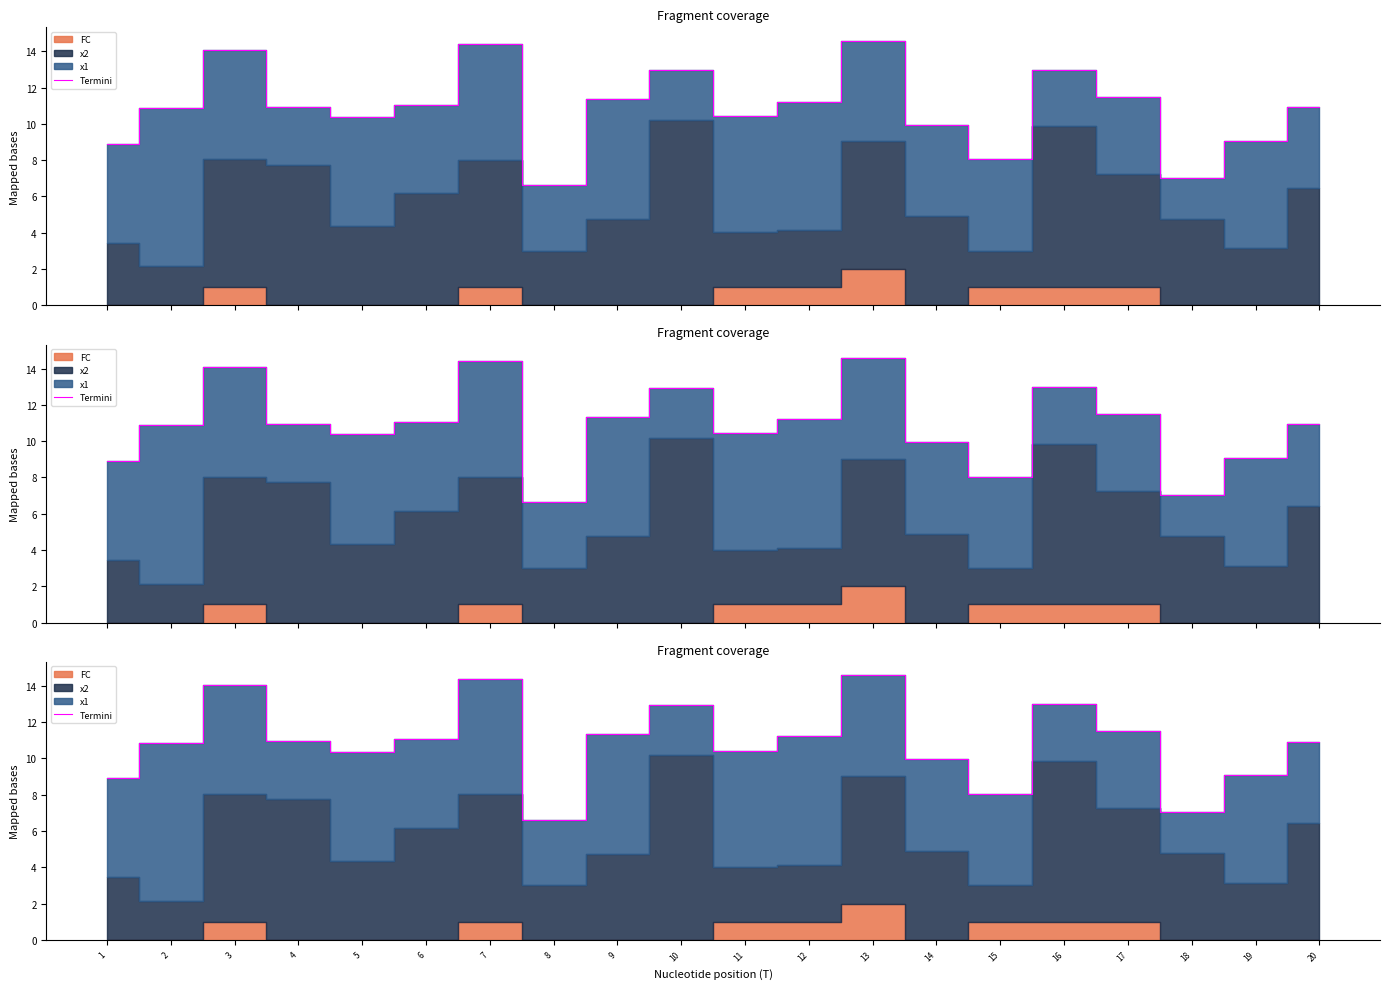

Reading left to right, extract all data points from this chart.

1=8.9	2=10.9	3=14.1	4=11.0	5=10.4	6=11.1	7=14.4	8=6.6	9=11.3	10=13.0	11=10.4	12=11.2	13=14.6	14=10.0	15=8.0	16=13.0	17=11.5	18=7.0	19=9.1	20=10.9